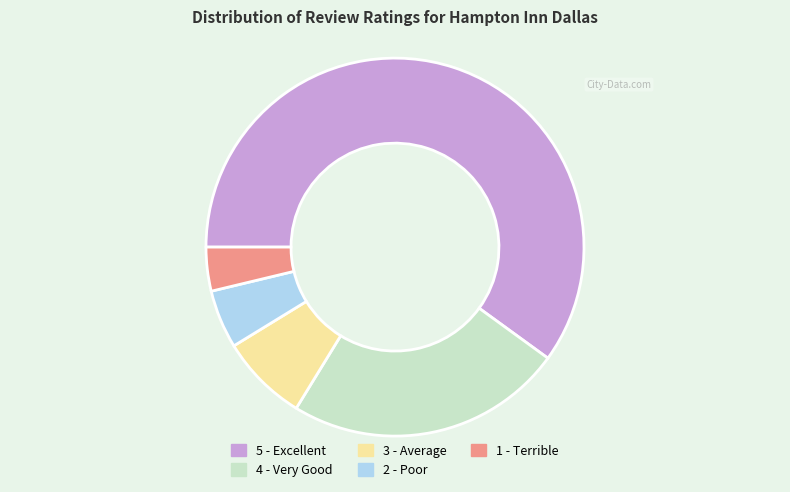

Do 4 and 5 together represent more than half of the pie?

Yes